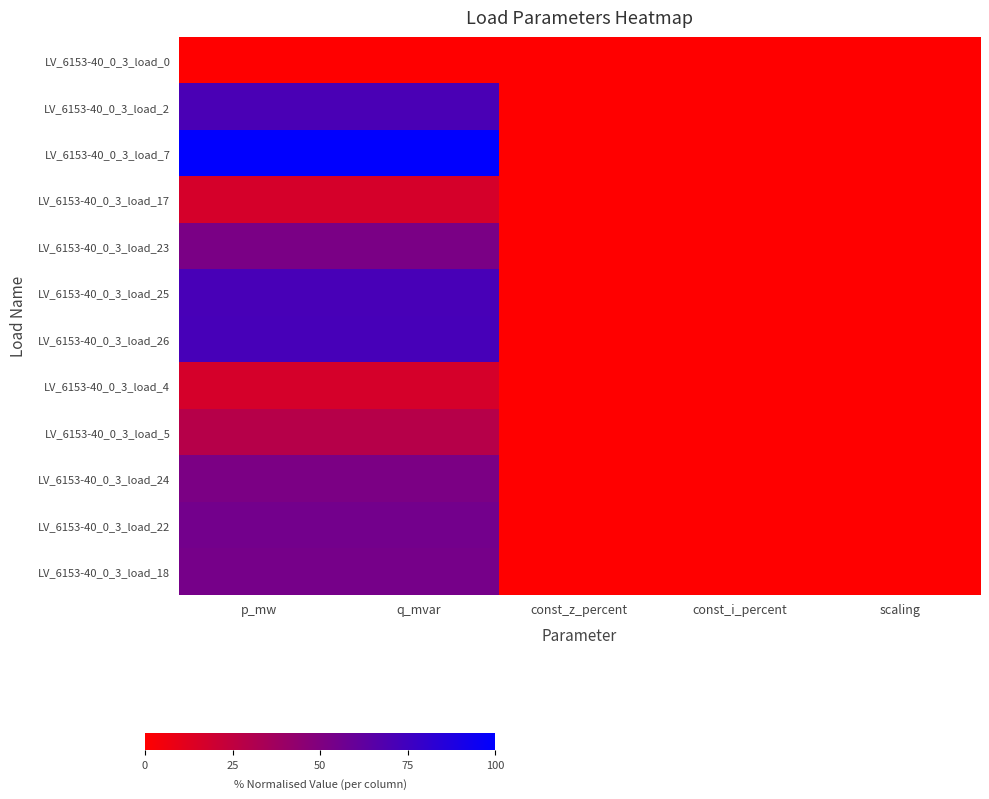

At how many categories does at least one series exceed 0?

2